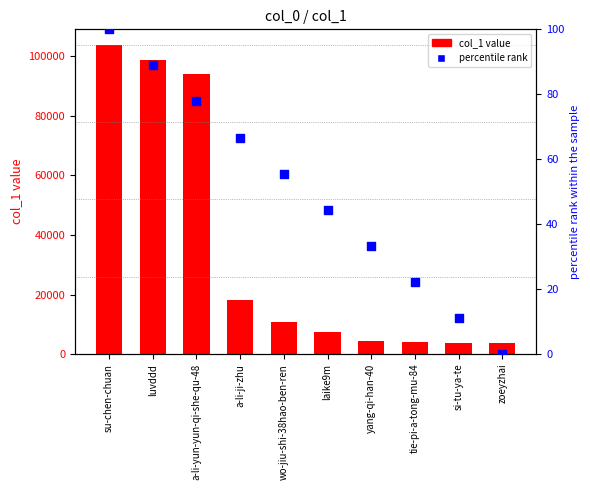

What is the total value across all series at tie-pi-a-tong-mu-84?

3918.2